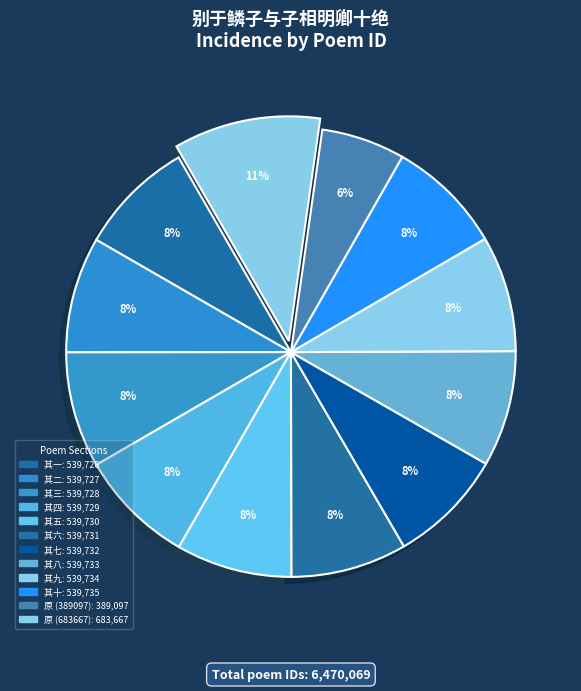

How many slices are in this pie chart?

12